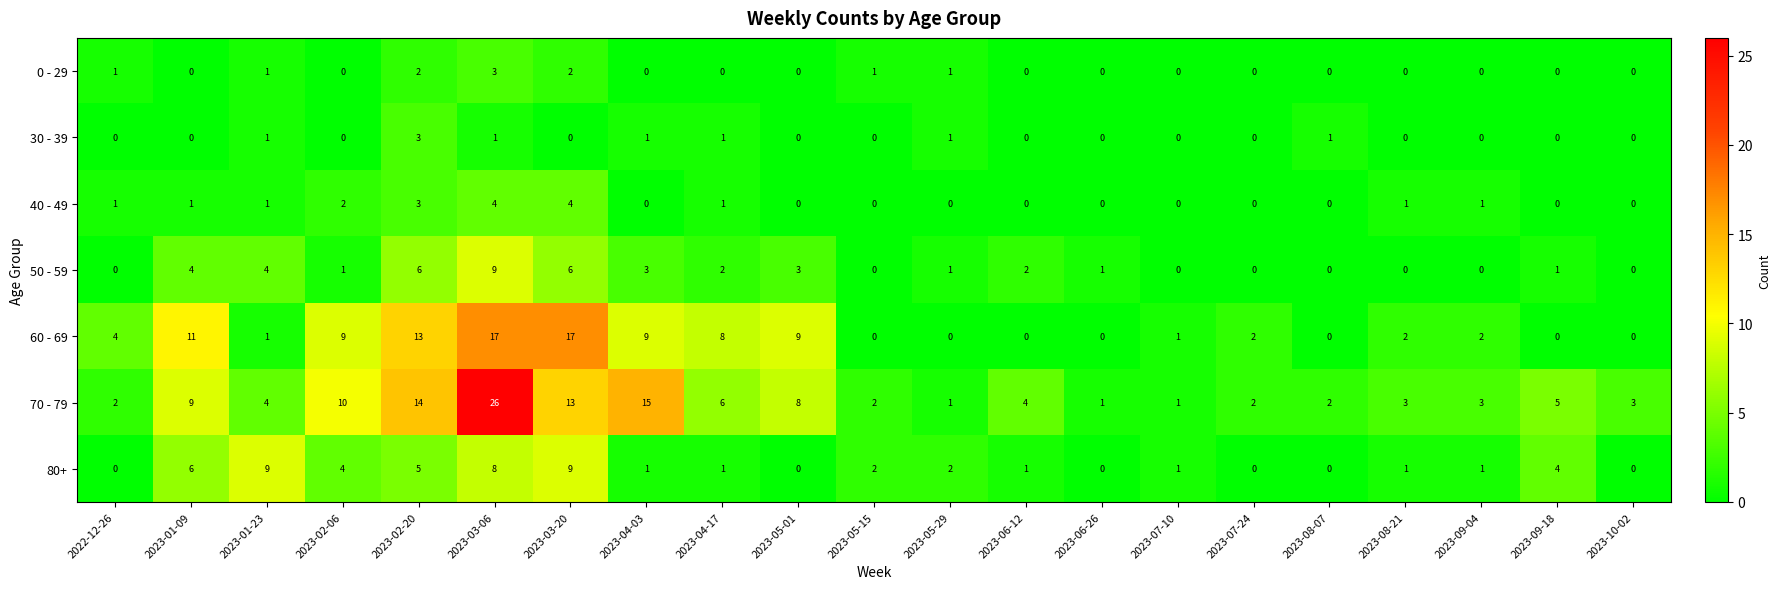

What is the sum of all 40 - 49 values?

19